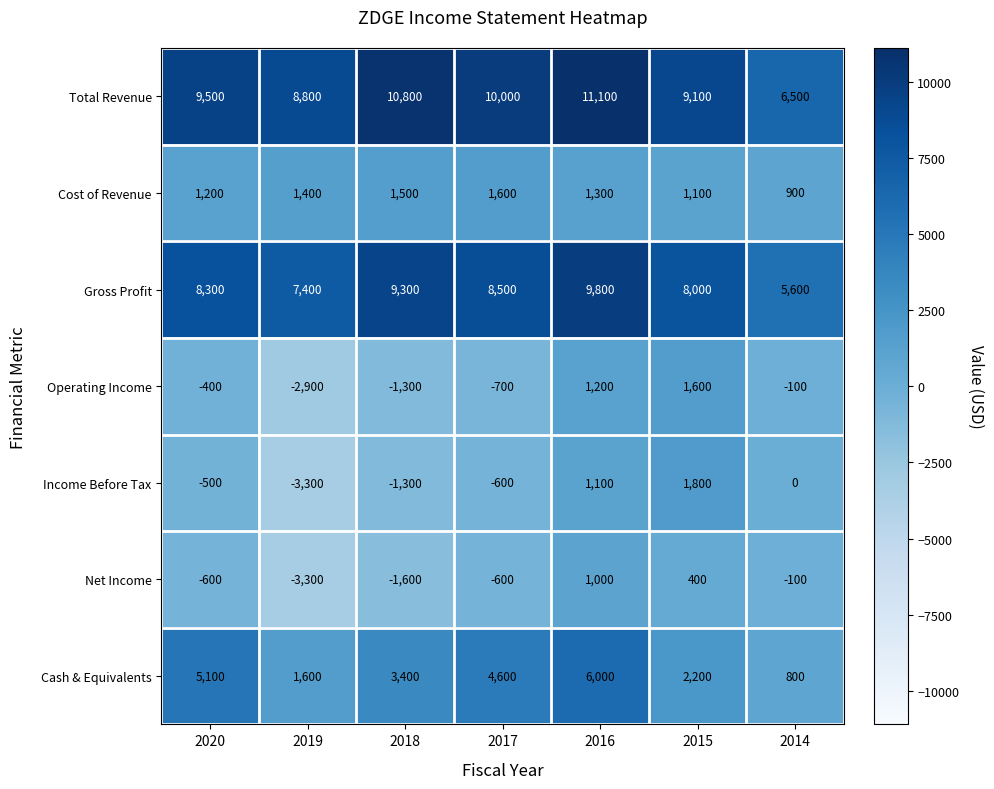

Which series has the largest total across all categories?

Total Revenue